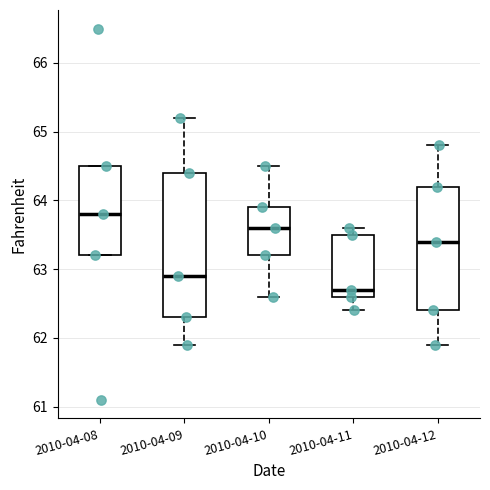

Where does the median line of the box for 2010-04-10 sit on the y-axis? The values are not printed on the chart, so give them approximately, as read against the axis.

63.6